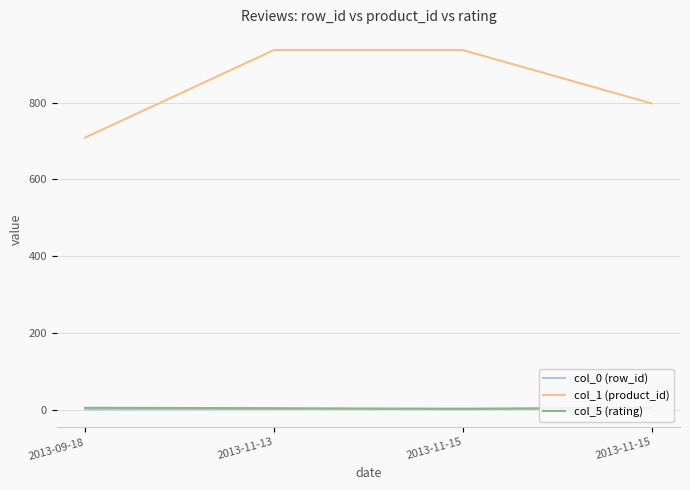

True or false: col_1 (product_id) and col_0 (row_id) cross at least once.

False